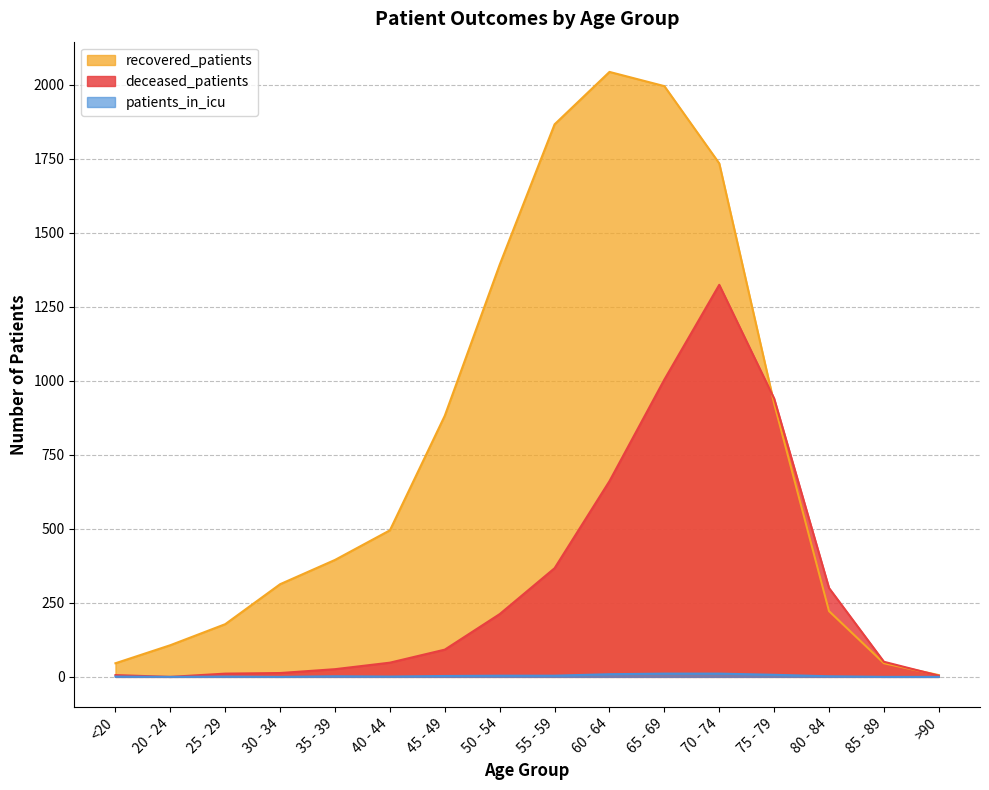

True or false: patients_in_icu and deceased_patients cross at least once.

False